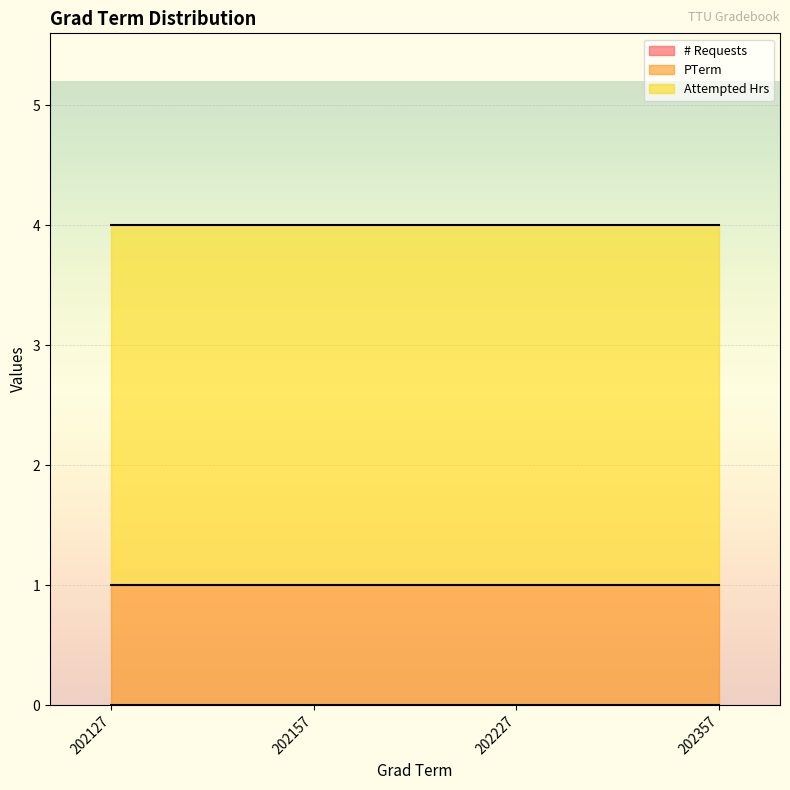

Count the number of categories in the chart.

7